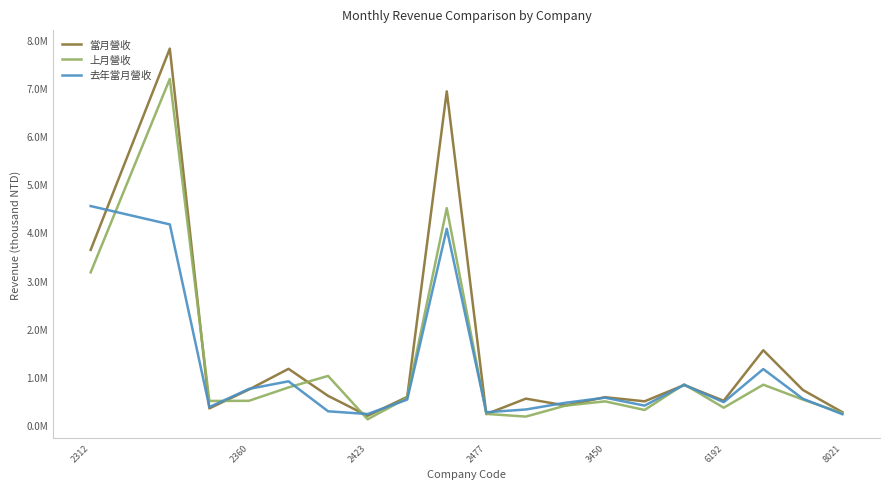

Does the chart display data point markers on the line(s)?

No